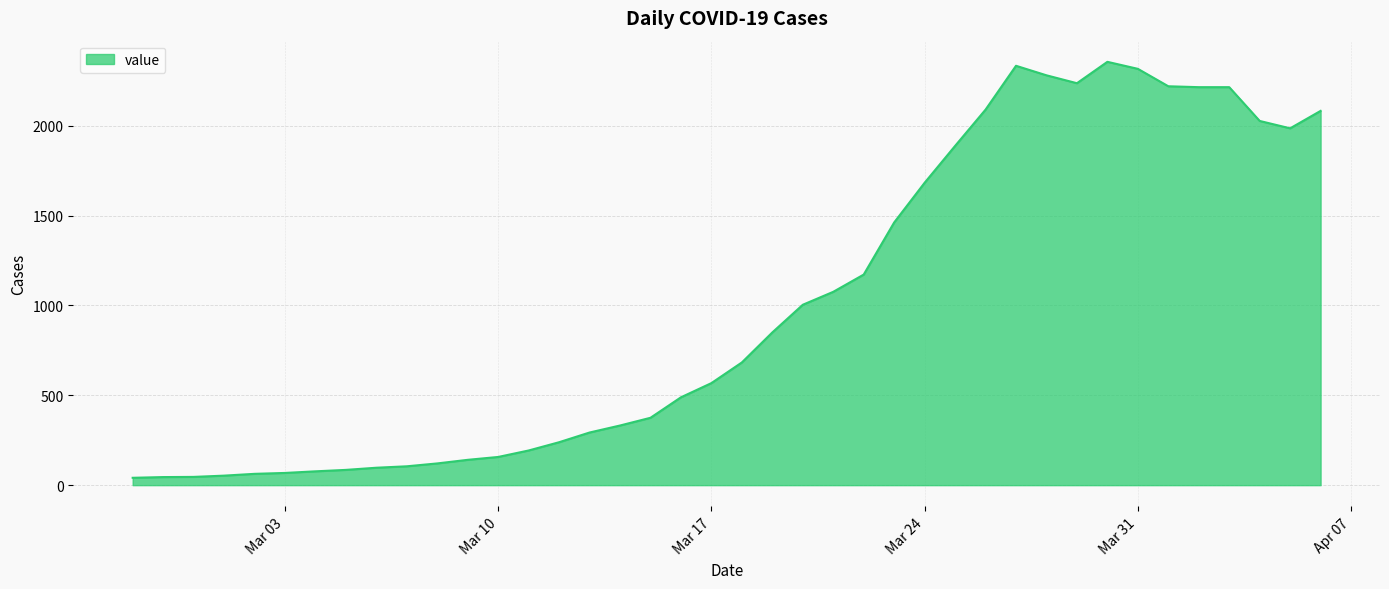

What is the greatest value displayed?

2356